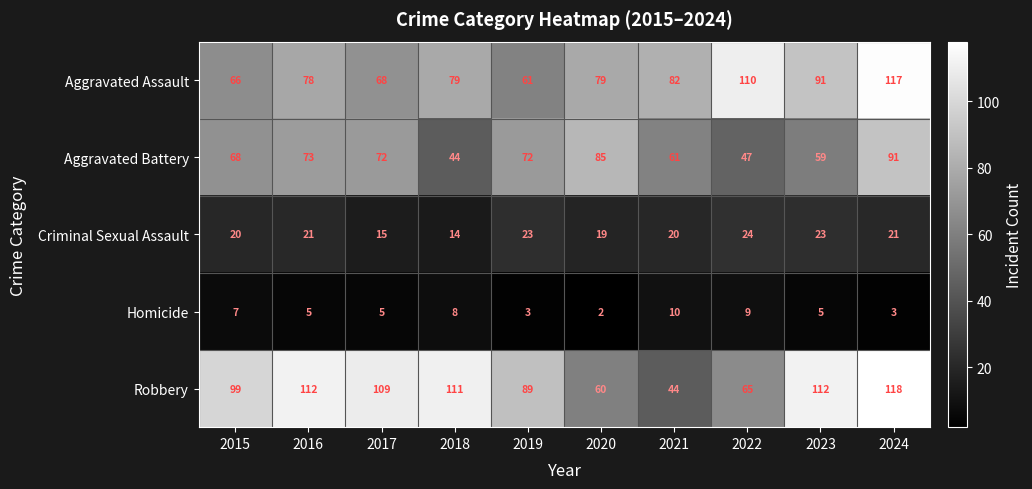

Rank the series at 2023 from highest to lowest value.

Robbery, Aggravated Assault, Aggravated Battery, Criminal Sexual Assault, Homicide